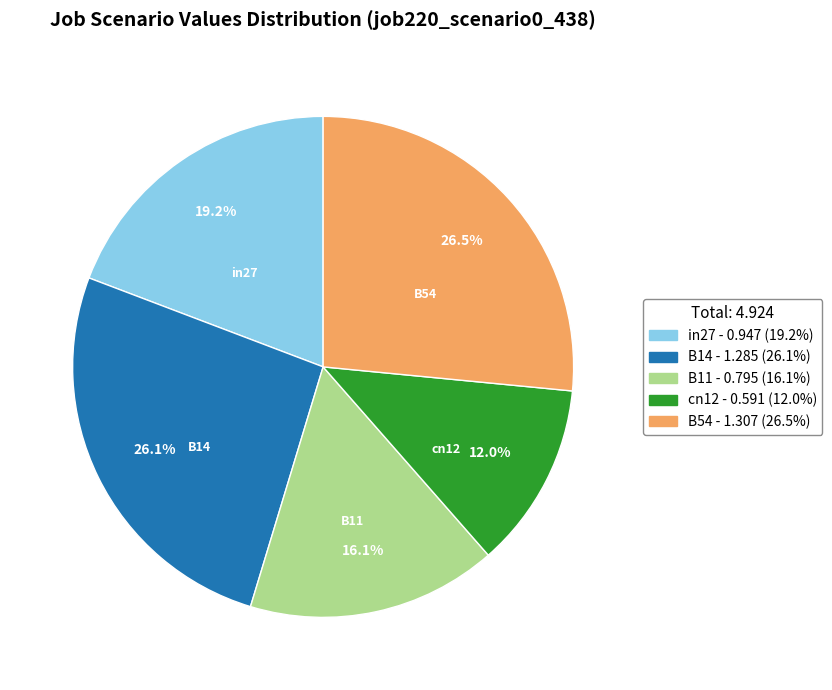

To the nearest percent, what percentage of the pie is B11?

16%